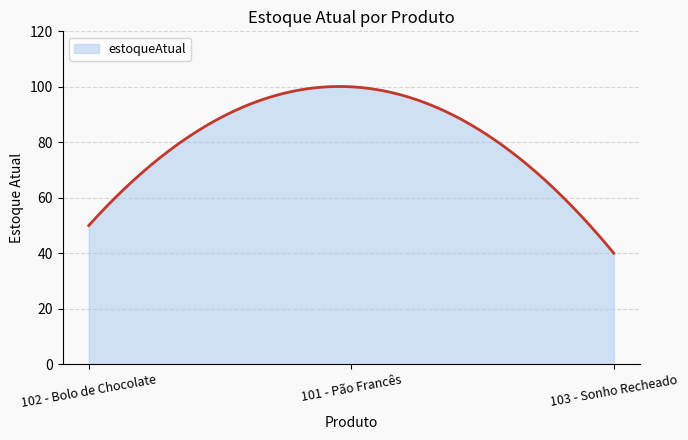

What is the difference between the maximum and minimum values?

60.1